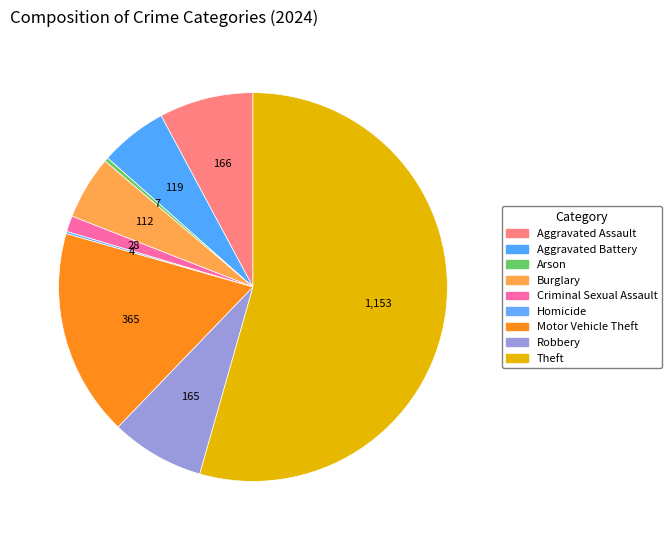

What percentage is the Aggravated Assault slice, to the nearest percent?

8%